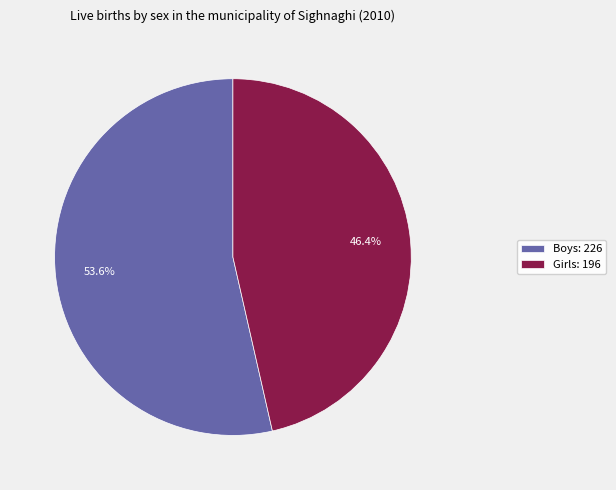

Which slice is the largest?

Boys